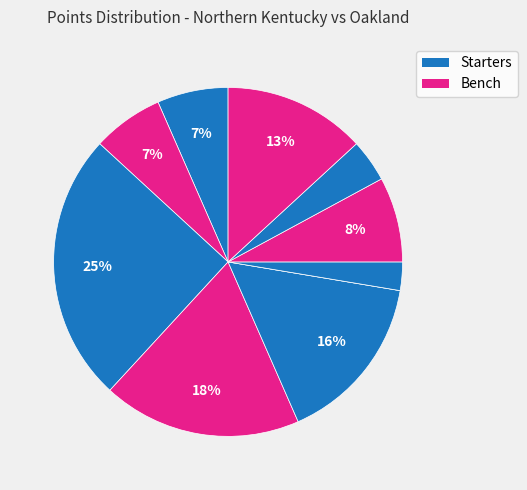

Count the number of slices in the pie.

10